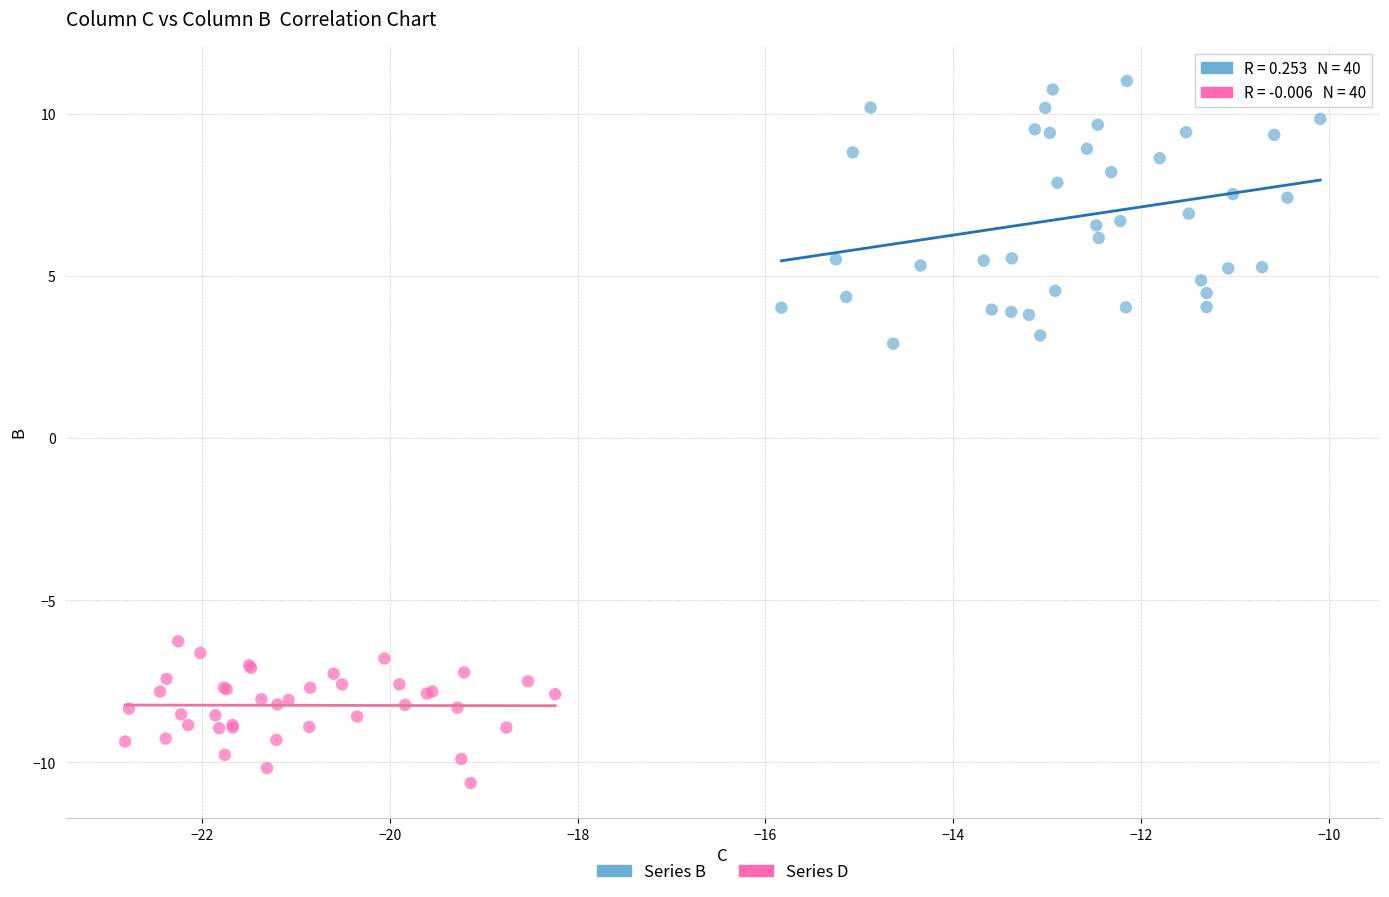

Which series reaches the maximum Y coordinate?

Series B